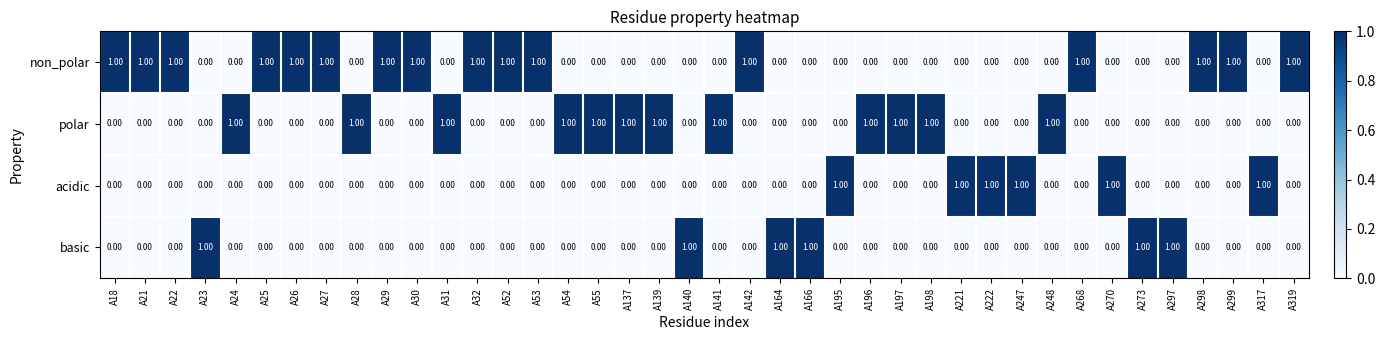

What is the sum of all non_polar values?

16